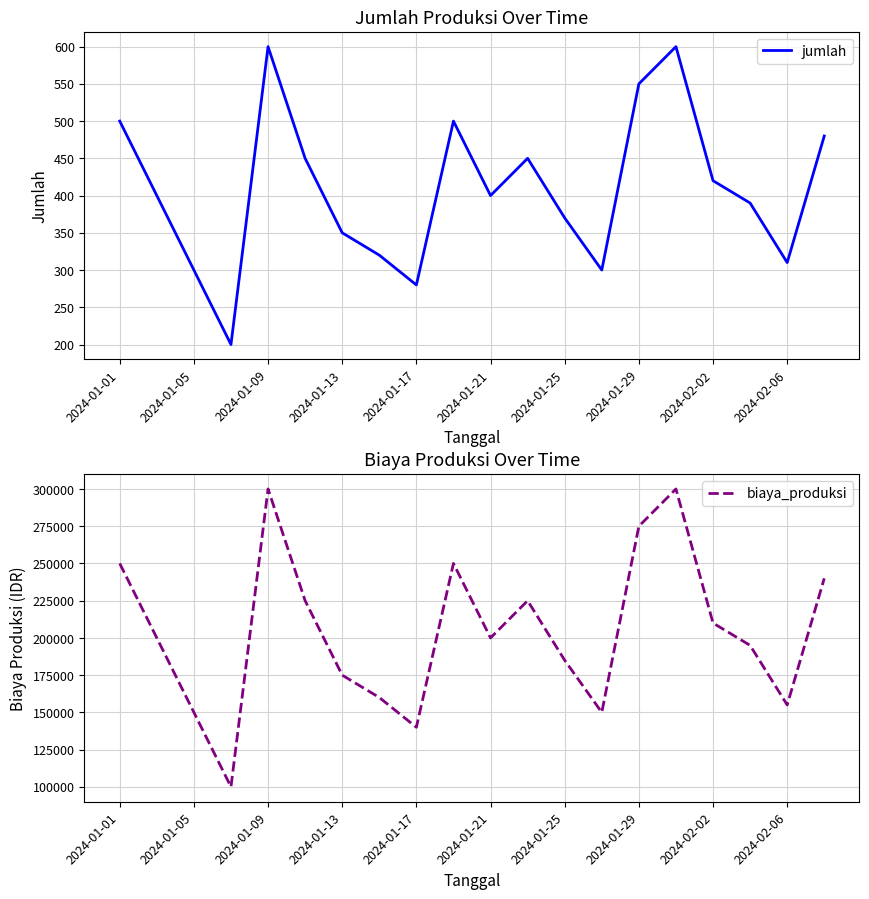

List the series in order of their peak value, lowest first.

jumlah, biaya_produksi